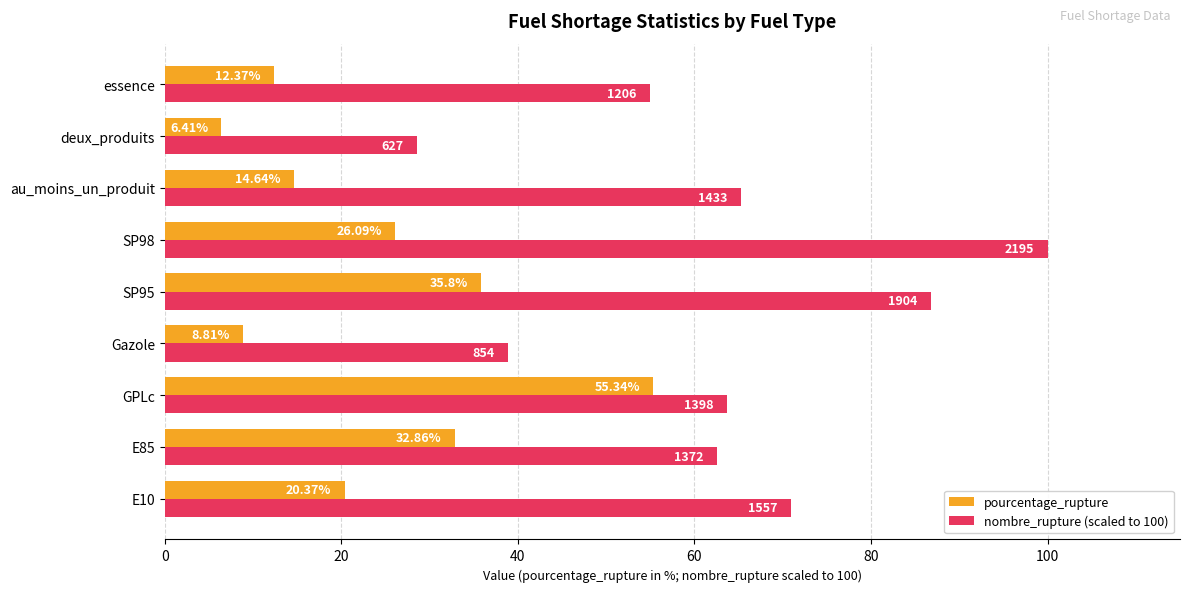

What are all the series names shown in the legend?

pourcentage_rupture, nombre_rupture (scaled to 100)